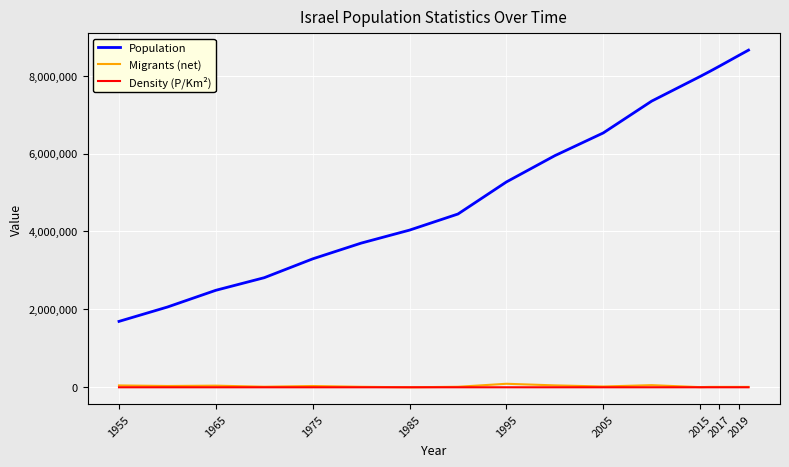

Which series has the largest range (max minus min)?

Population